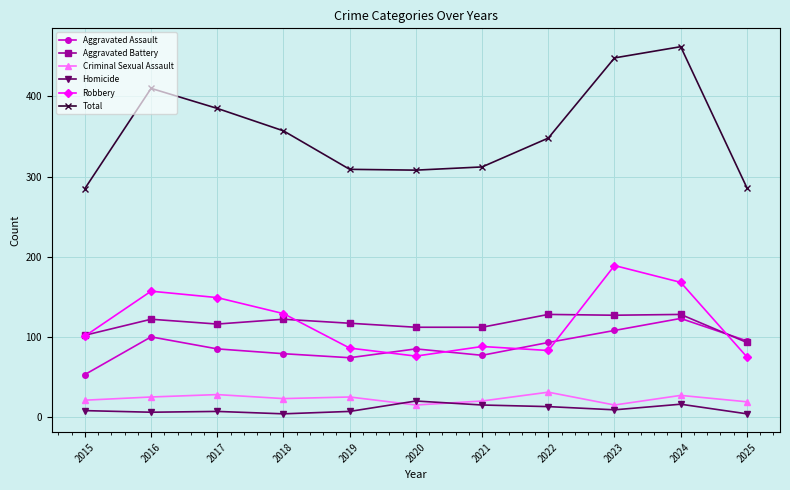

Which series has the largest total across all categories?

Total